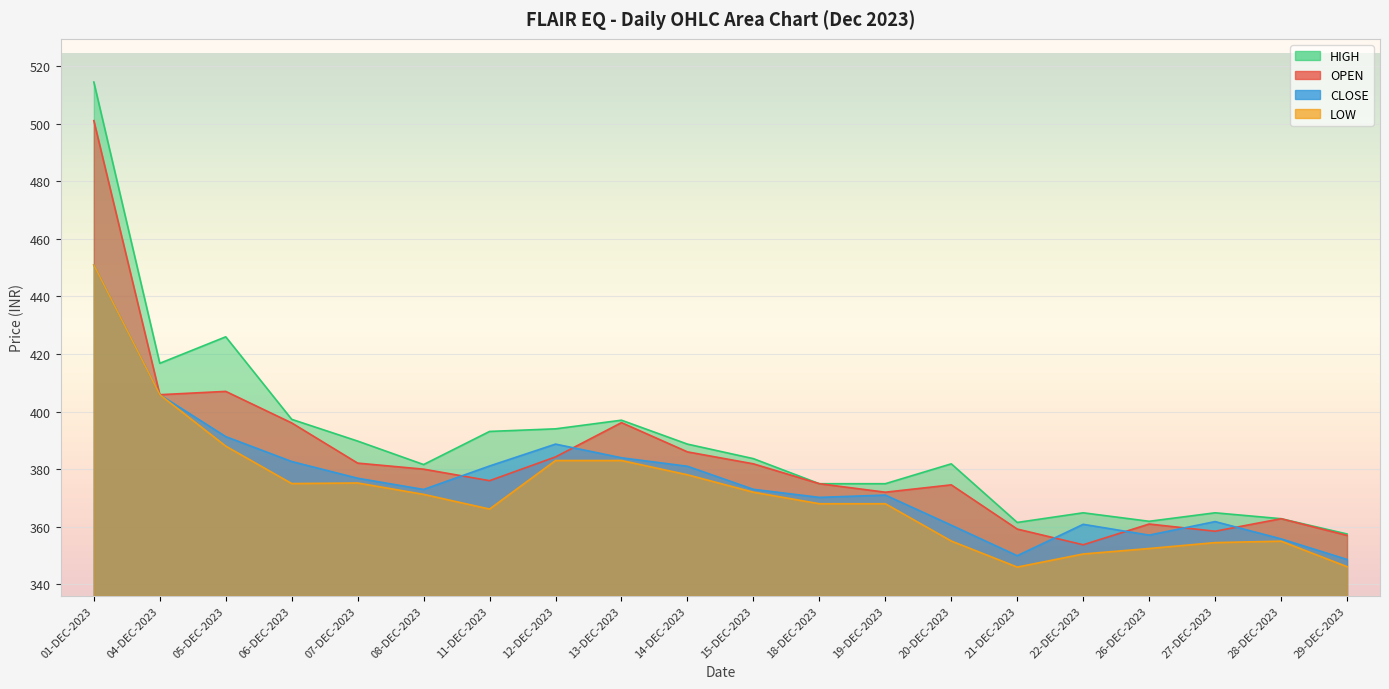

What is the value of the LOW point at the 3rd from the left?

388.0